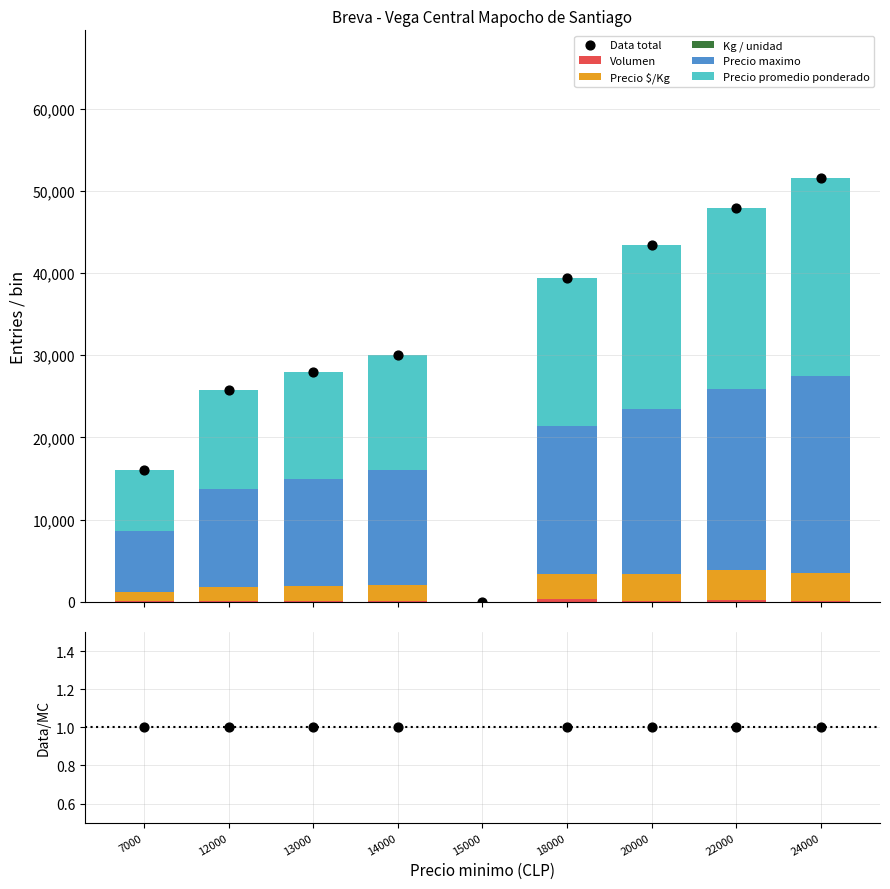

At how many categories does at least one series exceed 18547?

3